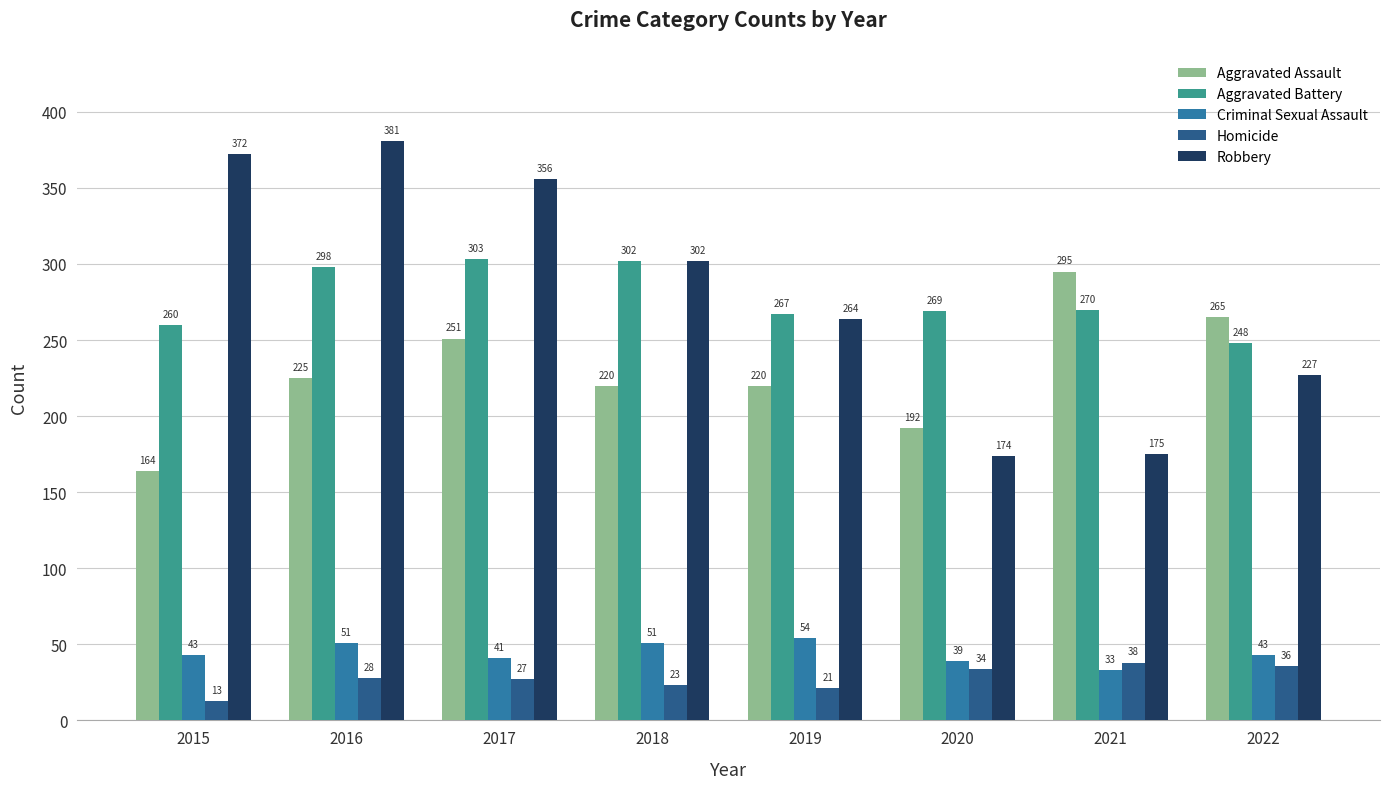

What is the spread (max minus min) of values at 2016?

353